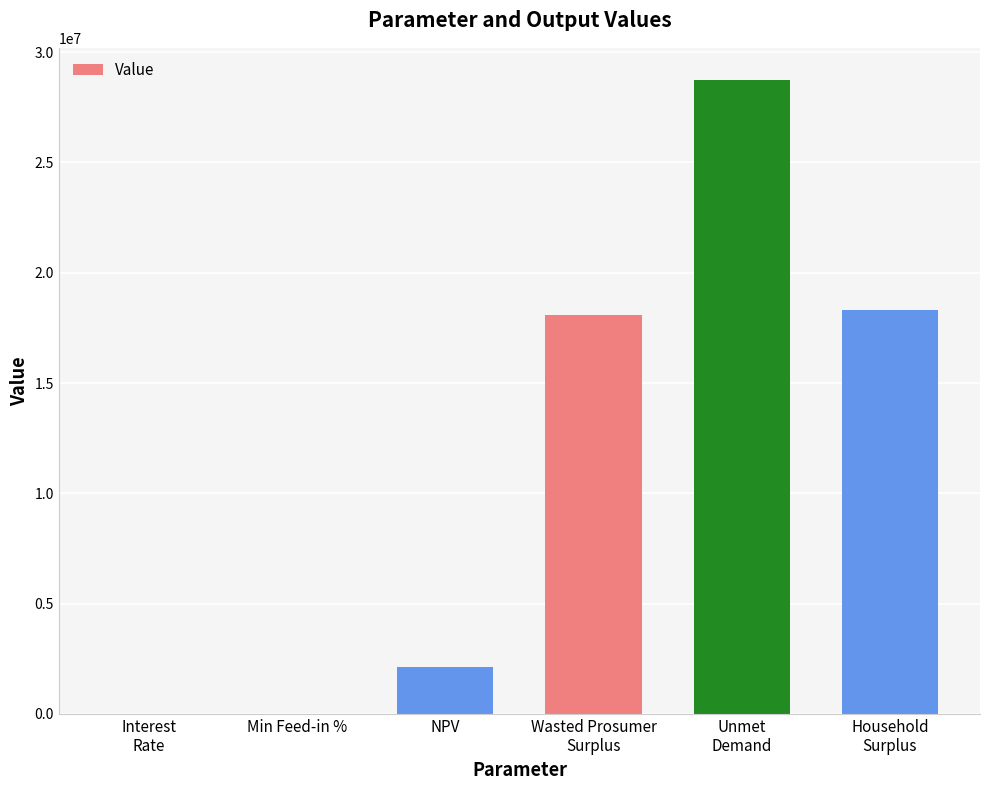

What is the greatest value displayed?

28755855.3